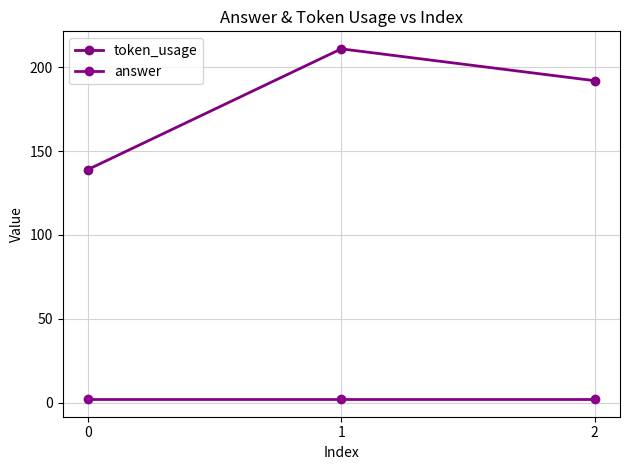

Reading left to right, transcribe all the data shown in this chart.

token_usage: 0=139	1=211	2=192
answer: 0=2	1=2	2=2